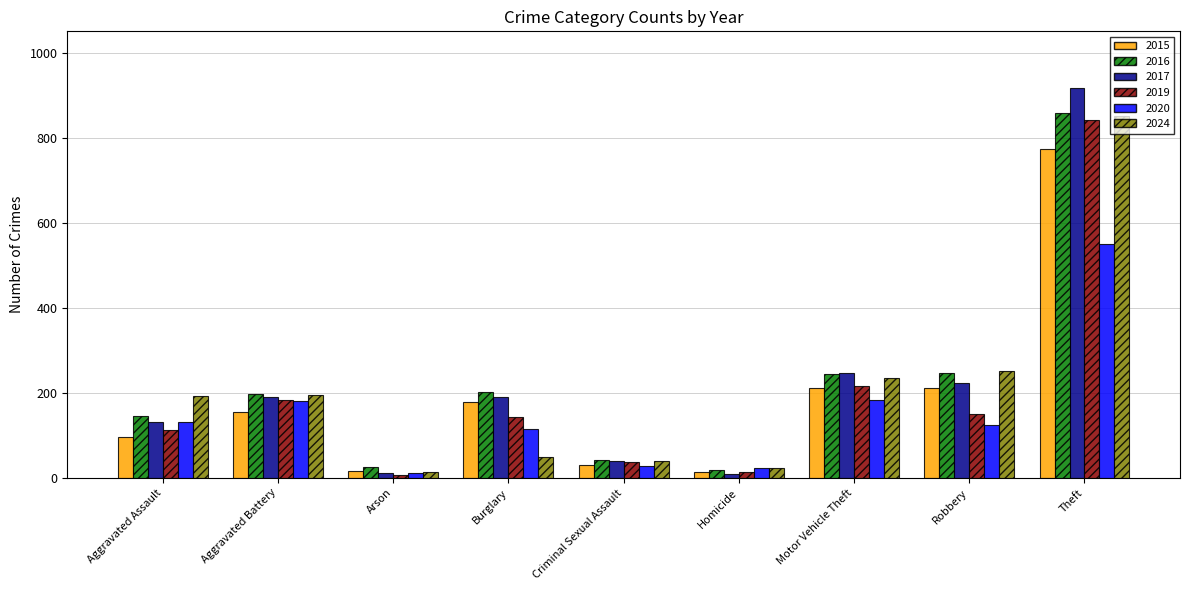

Are the bars horizontal?

No